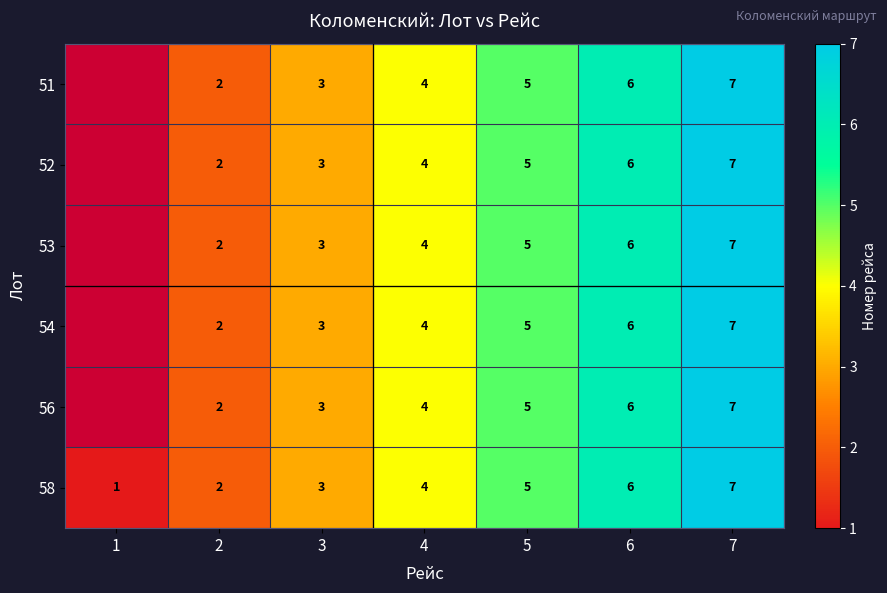

Rank the categories by 58 value from lowest to highest.

1, 2, 3, 4, 5, 6, 7